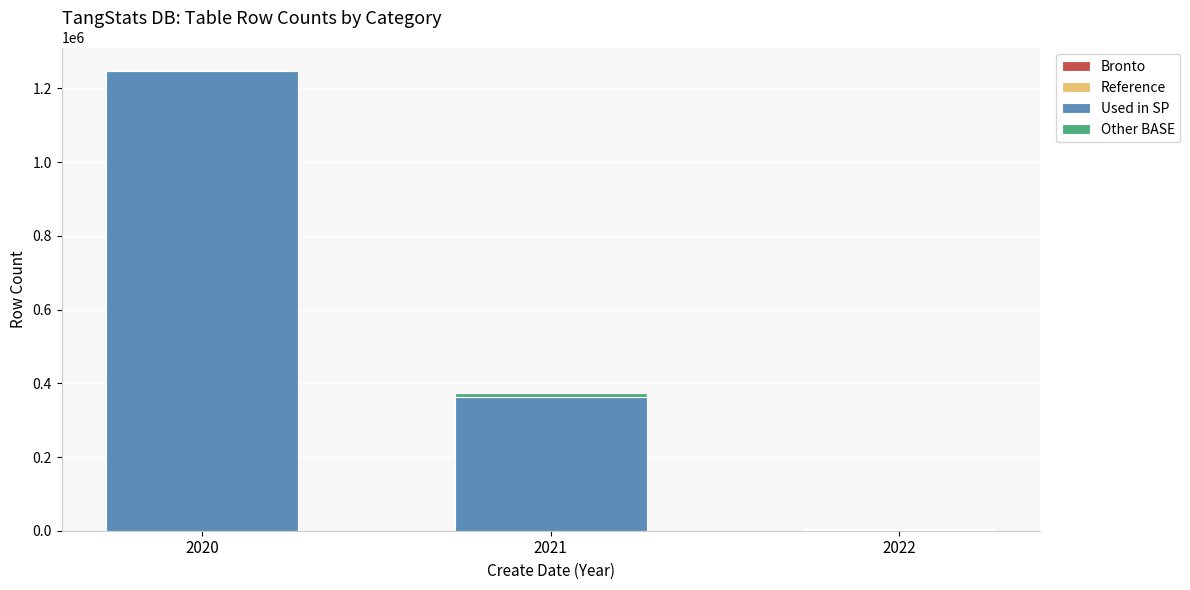

Are the bars horizontal?

No